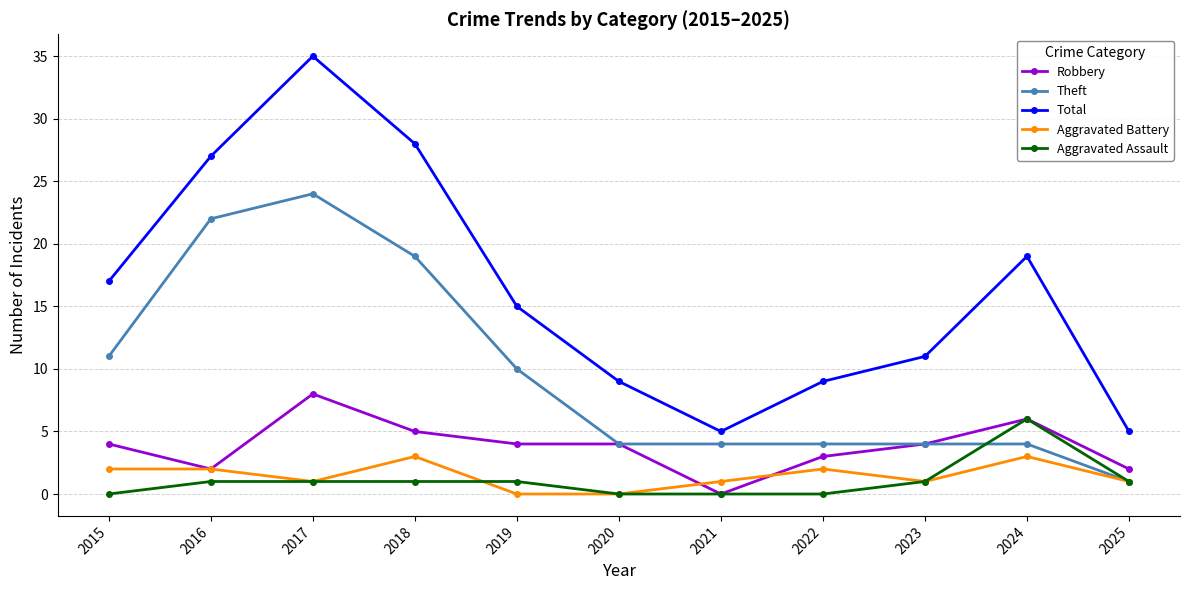

How many series are shown in this chart?

5